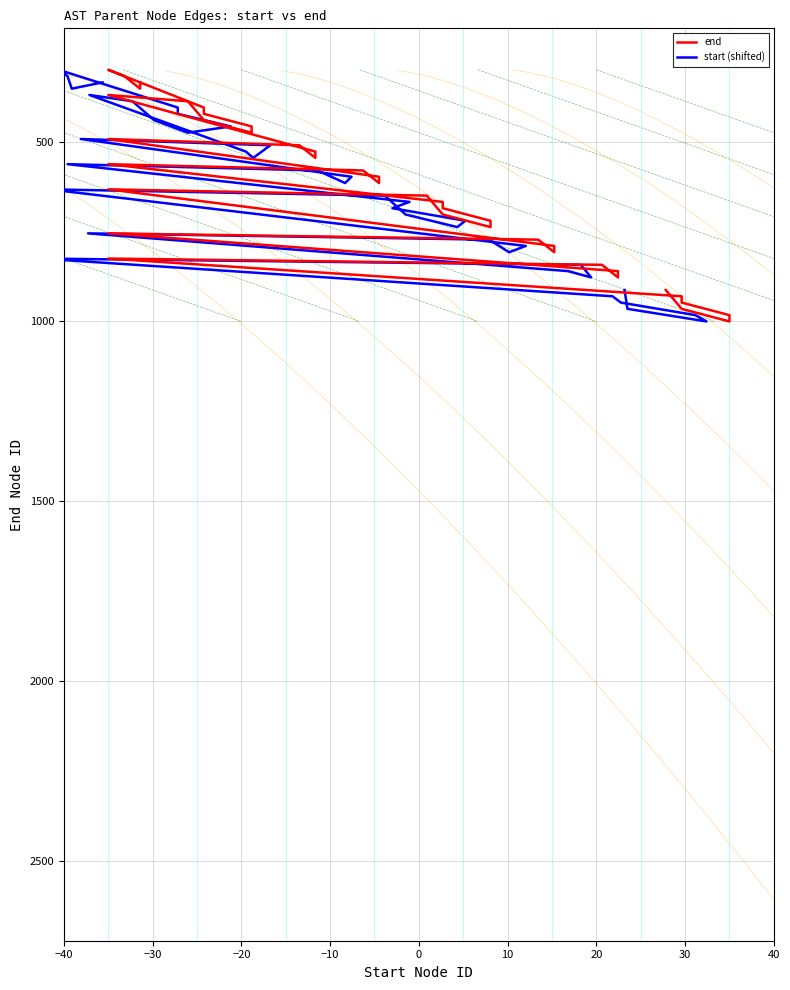

Does the chart display data point markers on the line(s)?

No